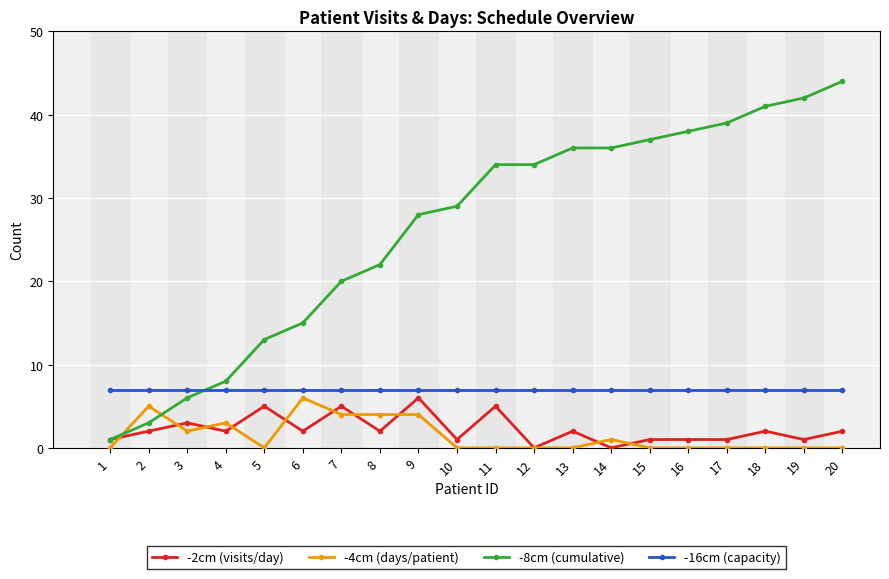

What is the value of the -8cm (cumulative) point at the 8th from the left?

22